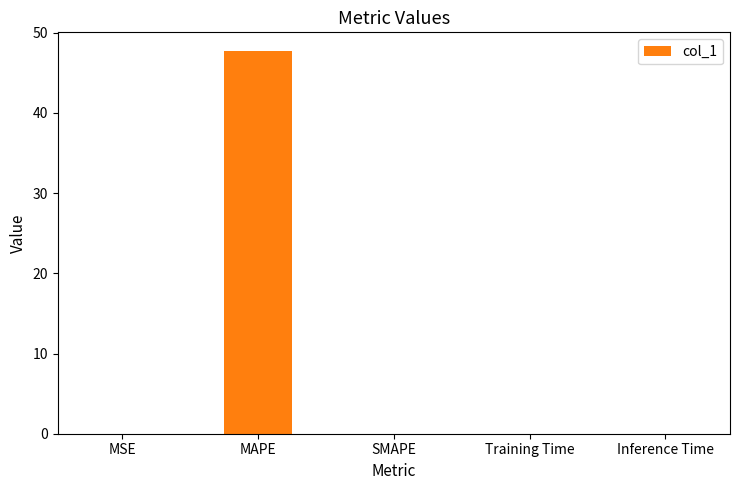

What is the approximate value at MAPE?

47.7